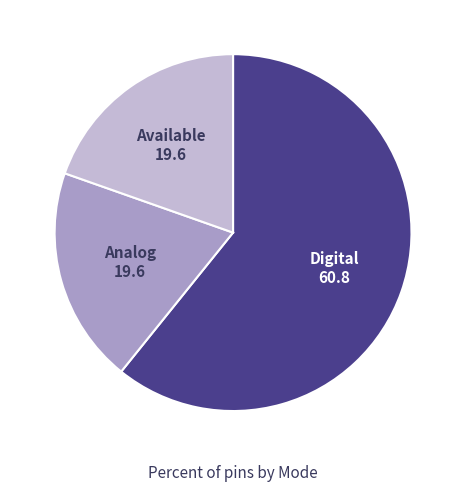

Does any single category account for the majority?

Yes